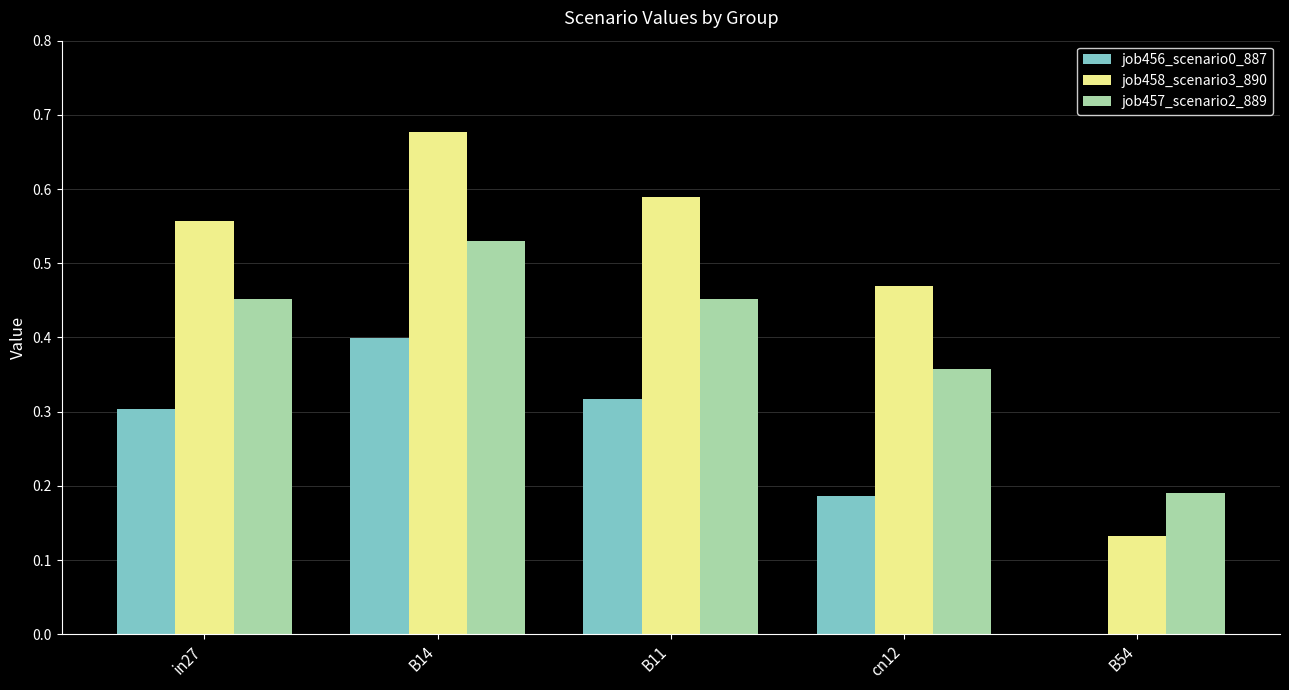

The value of job457_scenario2_889 at cn12 is 0.4. True or false?

True